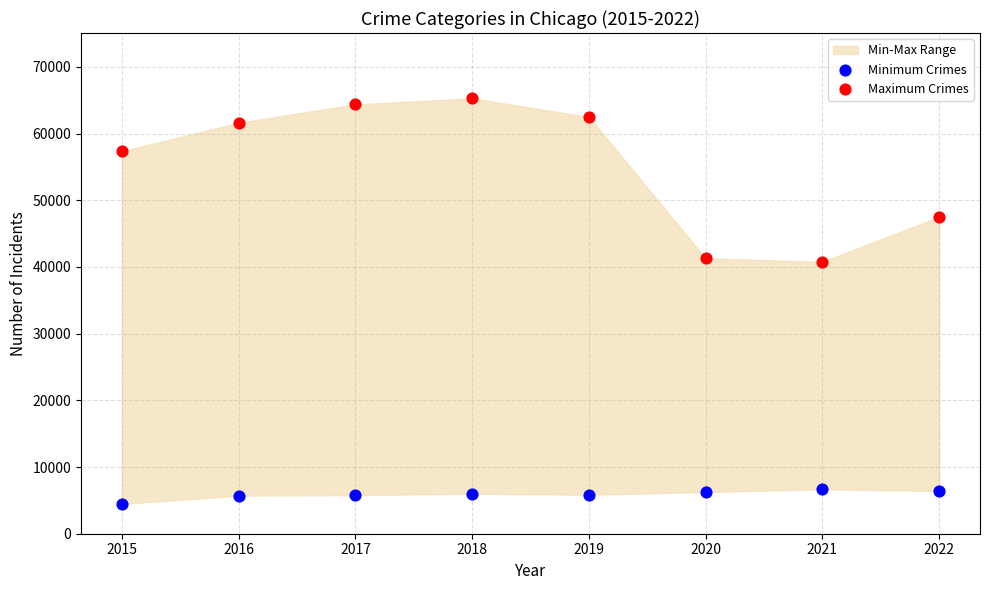

Across all data points, what is the range of Y values (max minus min)?

60802